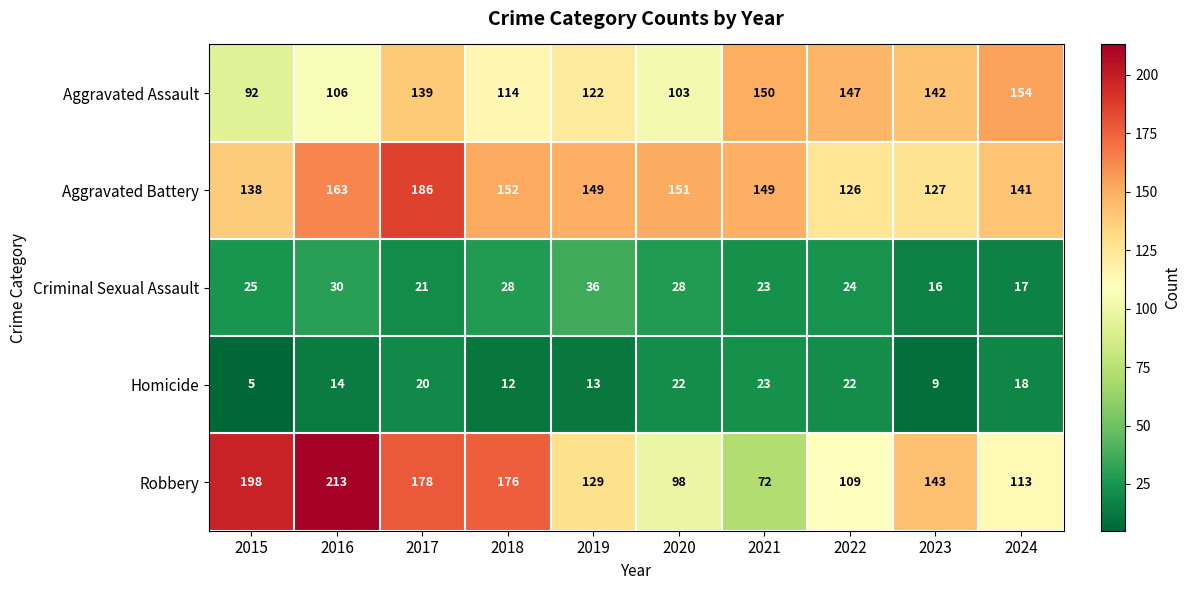

What is the difference between the highest and lowest values at 2022?

125